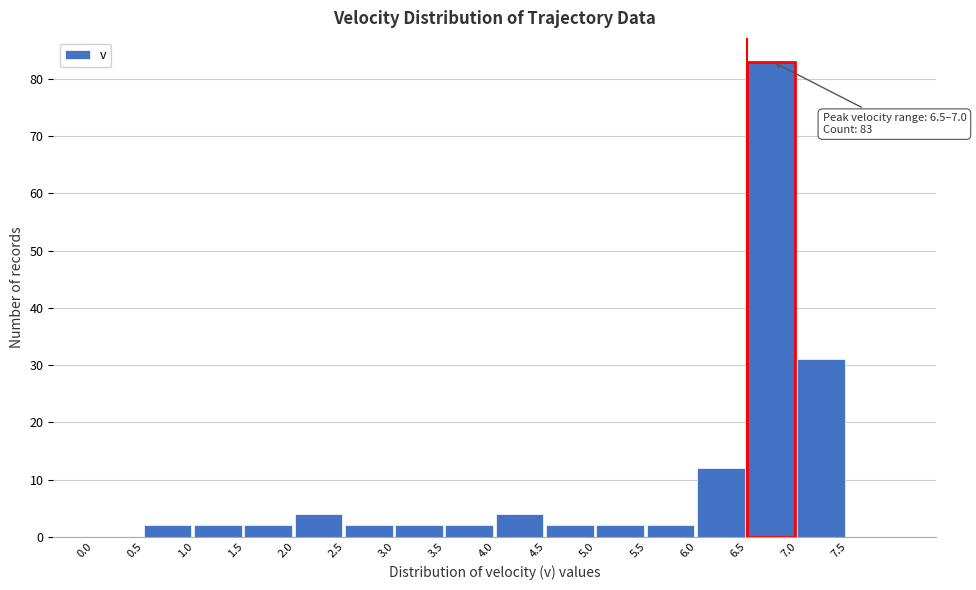

Which range on the x-axis has the tallest bar?

6.5 to 7.0